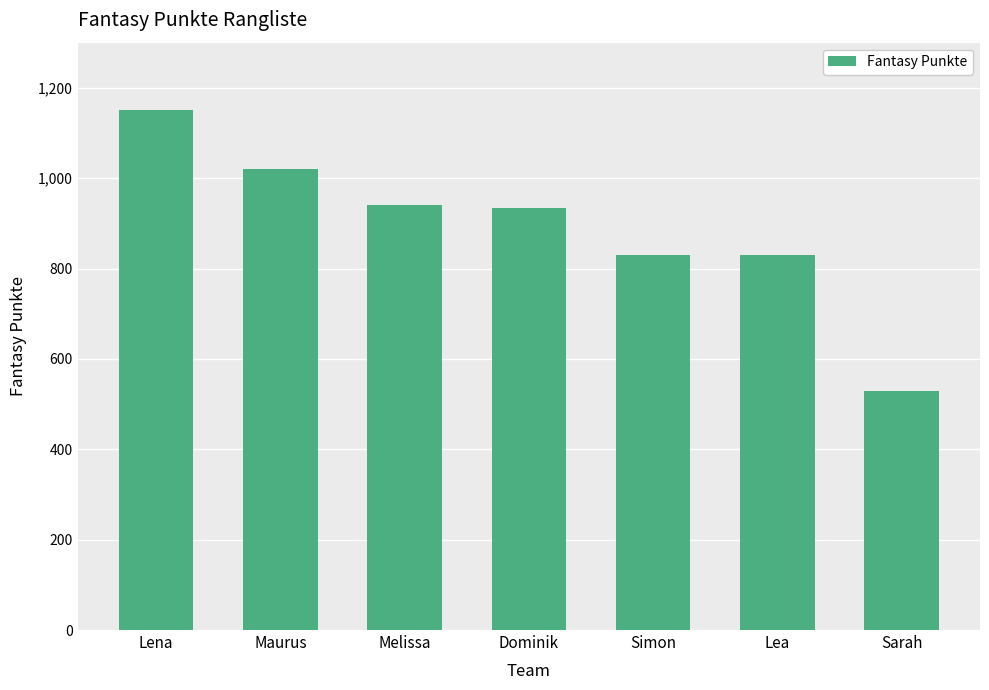

What is the maximum value shown in the chart?

1151